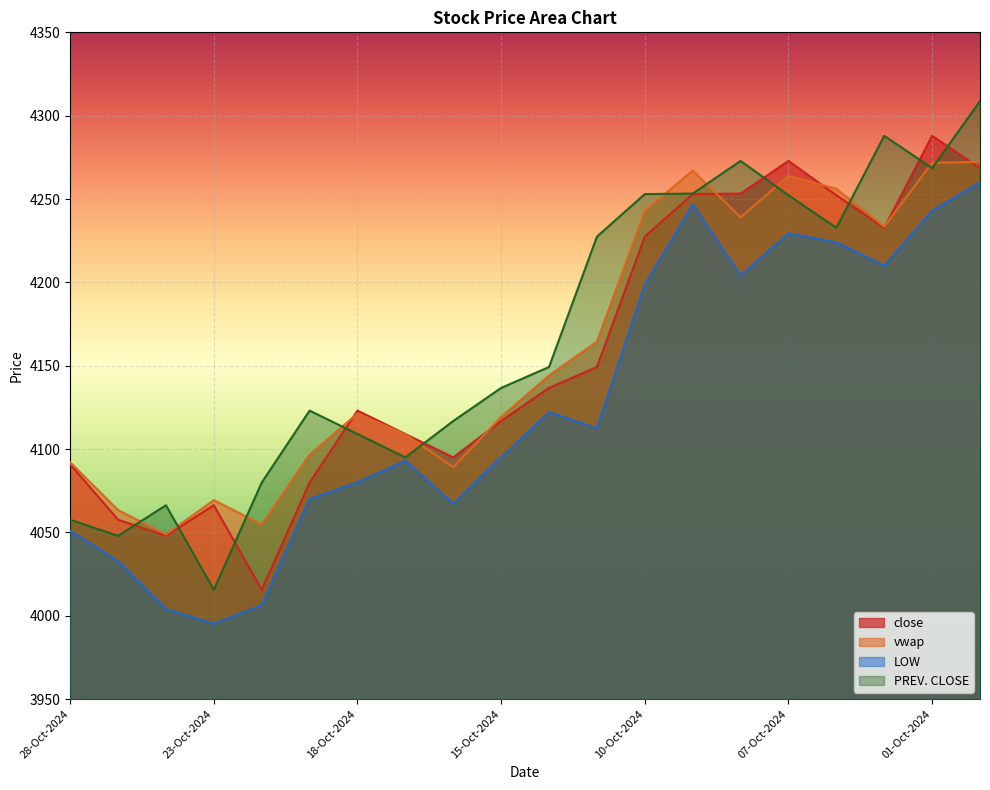

In close, how many points are higher than both neighbors (excluding endpoints)?

4